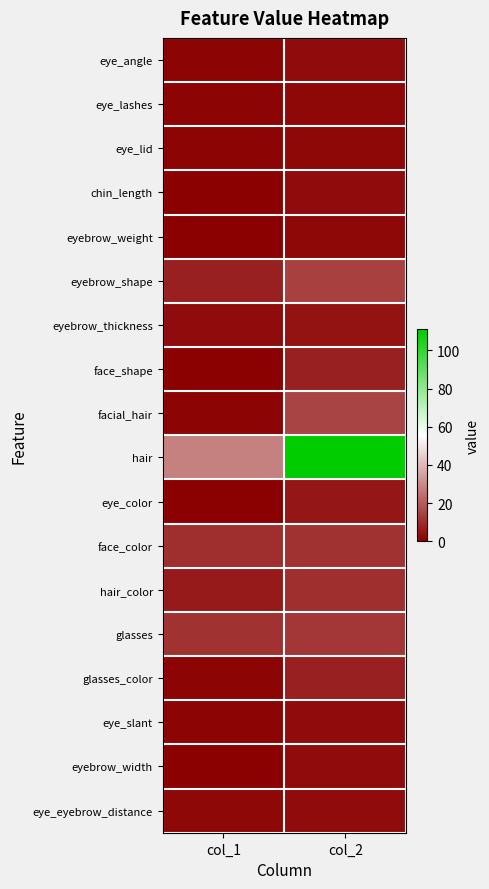

Rank the series by their maximum value, from highest to lowest.

hair, facial_hair, eyebrow_shape, glasses, face_color, hair_color, face_shape, glasses_color, eye_color, eyebrow_thickness, eye_angle, chin_length, eye_slant, eyebrow_width, eye_eyebrow_distance, eye_lashes, eye_lid, eyebrow_weight